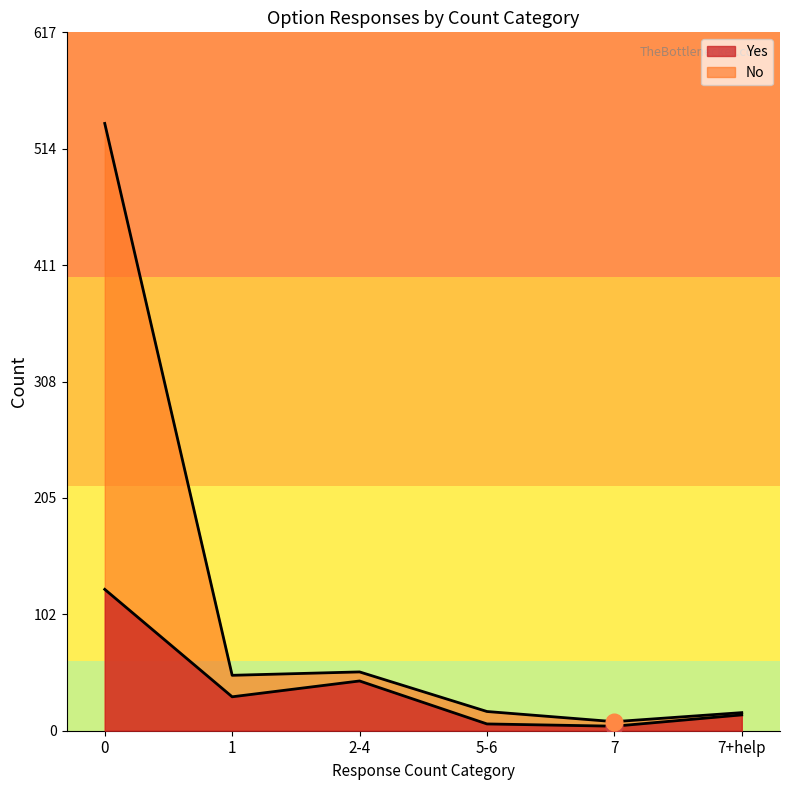

What is the greatest value displayed?

537